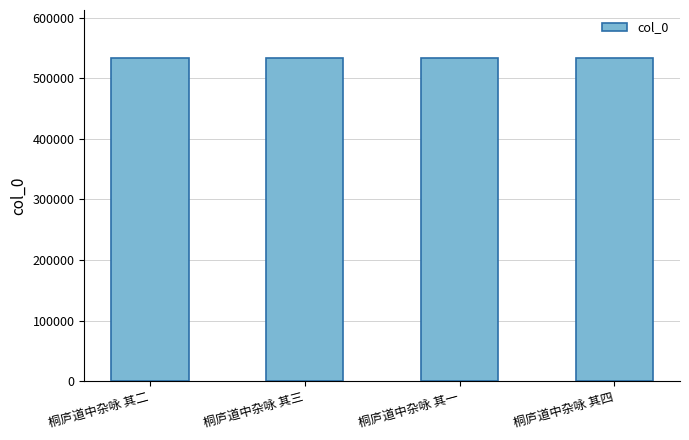

How many series are shown in this chart?

1